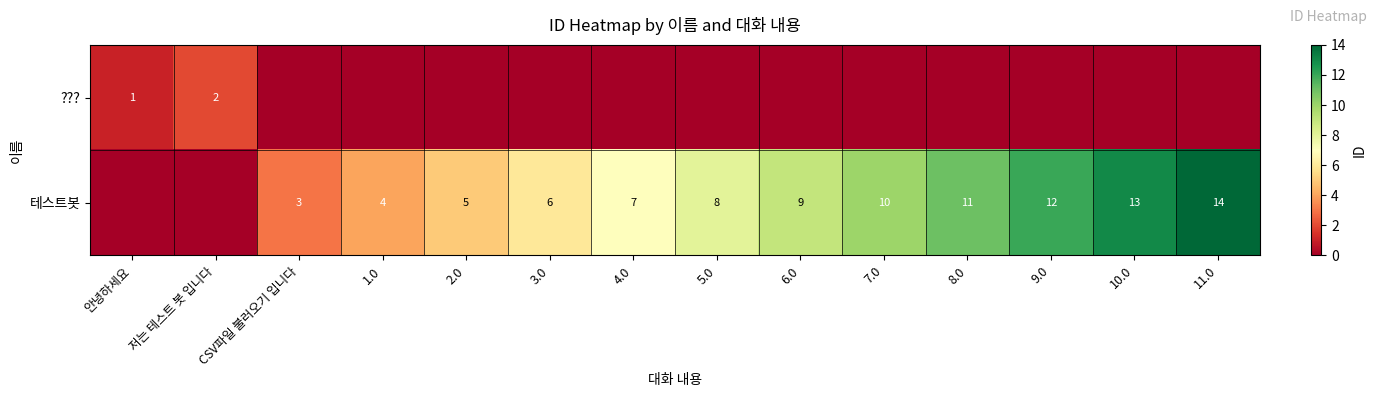

What is the sum of the 테스트봇 values at 10.0 and 4.0?

20